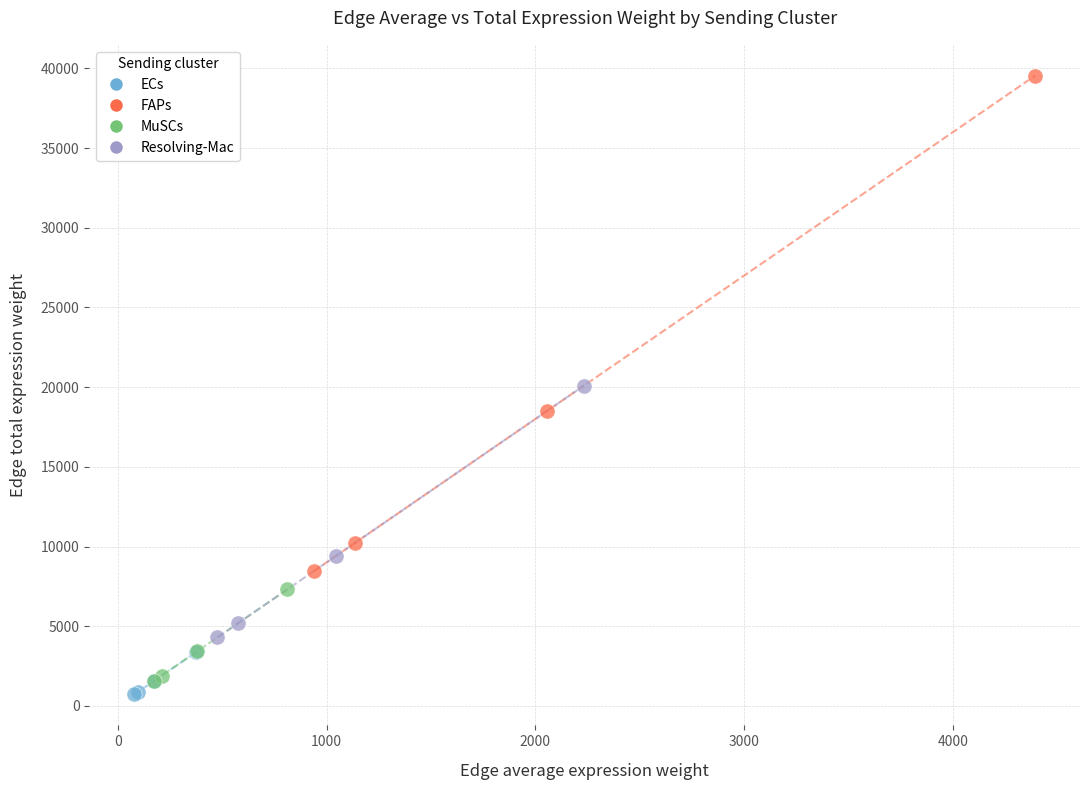

Which series contains the highest Y value?

FAPs